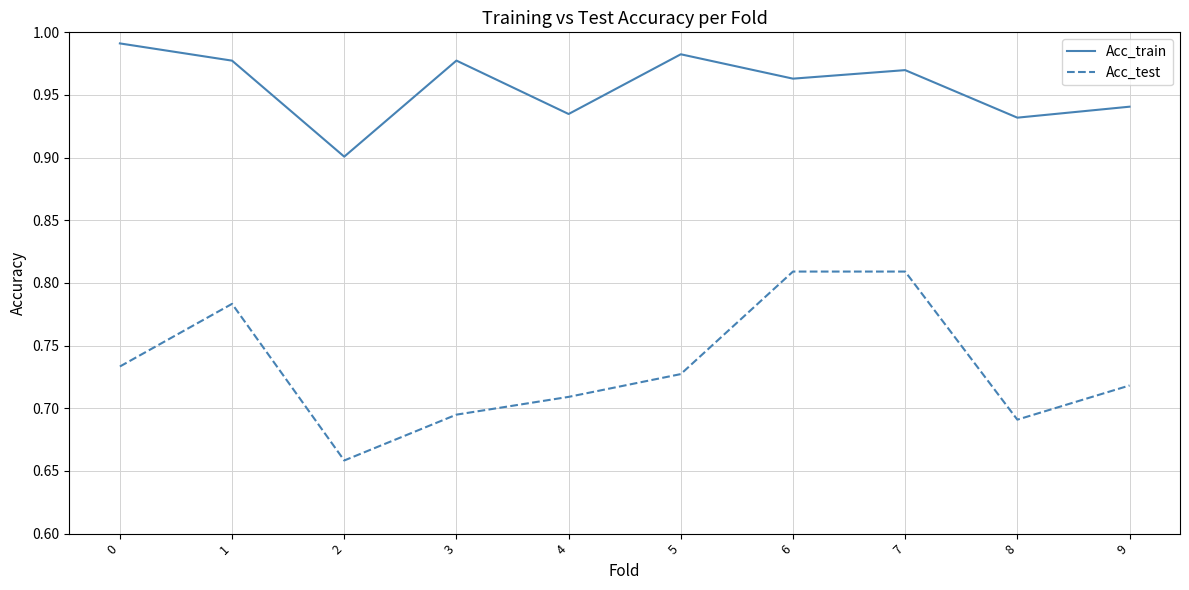

At which category does Acc_test reach its first local valley?

2